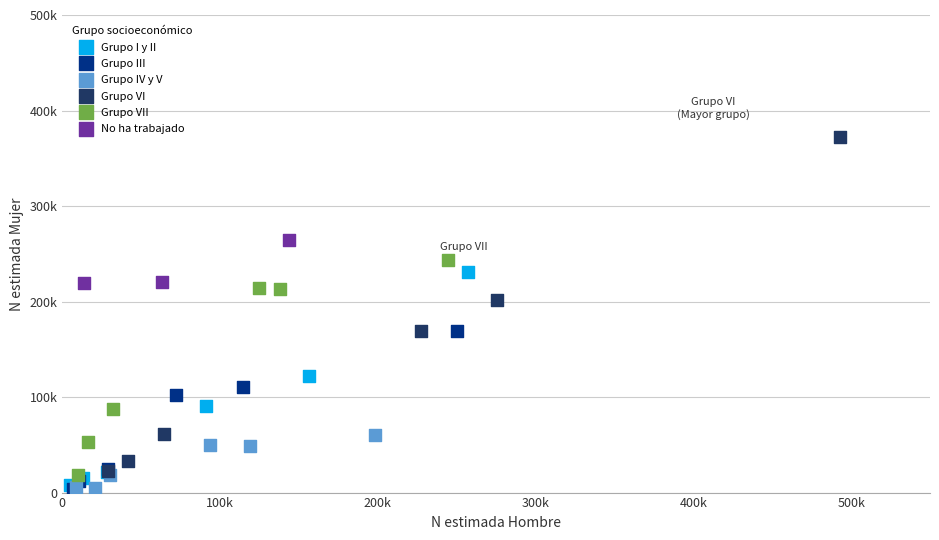

What are all the series names shown in the legend?

Grupo I y II, Grupo III, Grupo IV y V, Grupo VI, Grupo VII, No ha trabajado